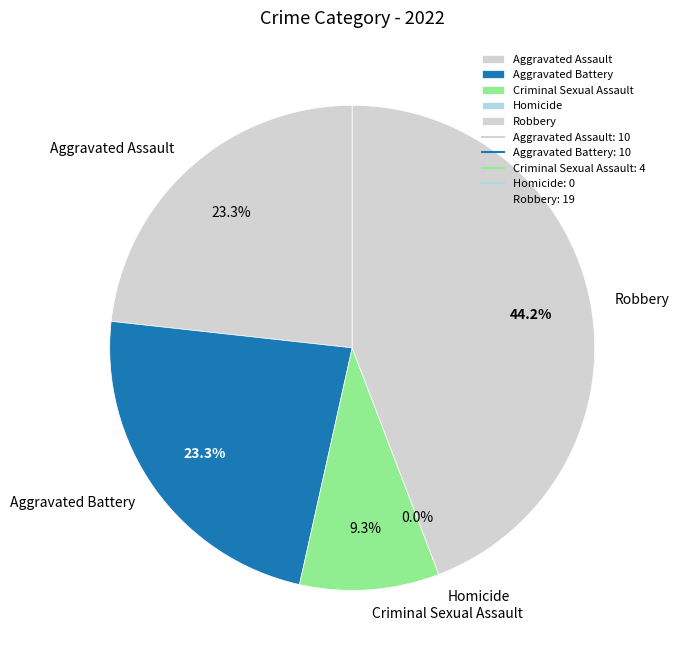

Is it true that Criminal Sexual Assault is 9% of the pie?

True